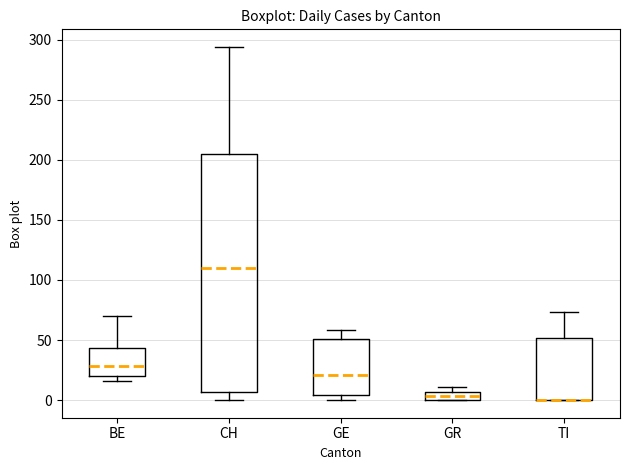

Where is the upper edge of the box for TI on the y-axis? The values are not printed on the chart, so give them approximately, as read against the axis.

50